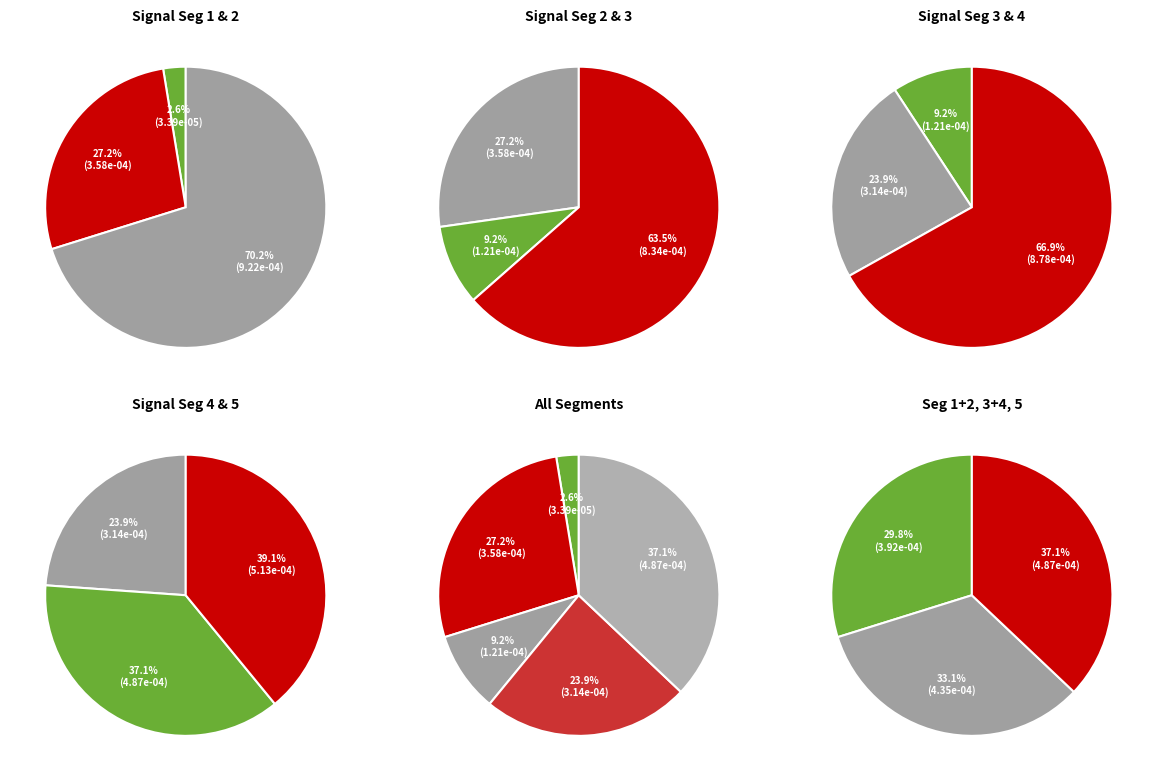

Which category has the smallest portion of the pie?

signal segment 1